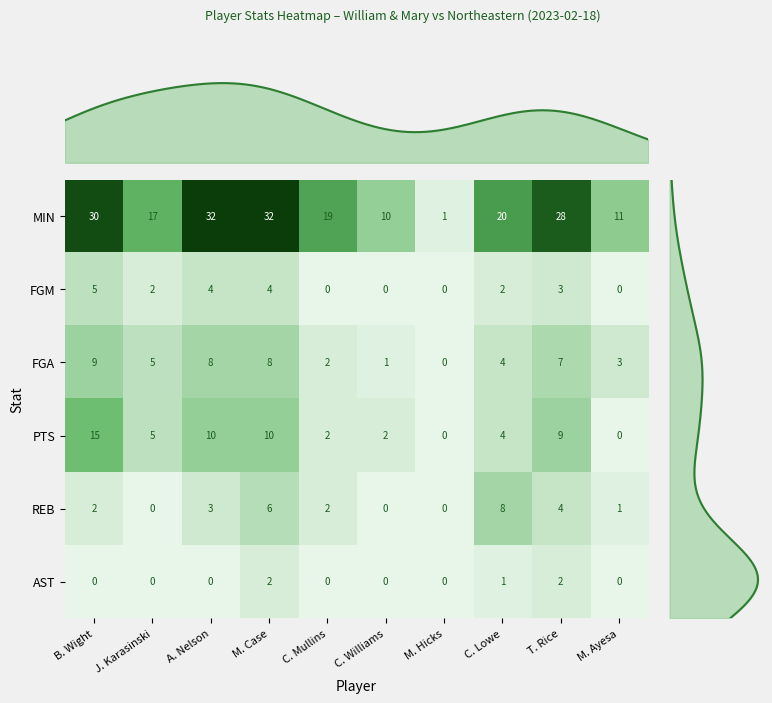

Reading left to right, extract all data points from this chart.

MIN: B. Wight=30	J. Karasinski=17	A. Nelson=32	M. Case=32	C. Mullins=19	C. Williams=10	M. Hicks=1	C. Lowe=20	T. Rice=28	M. Ayesa=11
FGM: B. Wight=5	J. Karasinski=2	A. Nelson=4	M. Case=4	C. Mullins=0	C. Williams=0	M. Hicks=0	C. Lowe=2	T. Rice=3	M. Ayesa=0
FGA: B. Wight=9	J. Karasinski=5	A. Nelson=8	M. Case=8	C. Mullins=2	C. Williams=1	M. Hicks=0	C. Lowe=4	T. Rice=7	M. Ayesa=3
PTS: B. Wight=15	J. Karasinski=5	A. Nelson=10	M. Case=10	C. Mullins=2	C. Williams=2	M. Hicks=0	C. Lowe=4	T. Rice=9	M. Ayesa=0
REB: B. Wight=2	J. Karasinski=0	A. Nelson=3	M. Case=6	C. Mullins=2	C. Williams=0	M. Hicks=0	C. Lowe=8	T. Rice=4	M. Ayesa=1
AST: B. Wight=0	J. Karasinski=0	A. Nelson=0	M. Case=2	C. Mullins=0	C. Williams=0	M. Hicks=0	C. Lowe=1	T. Rice=2	M. Ayesa=0